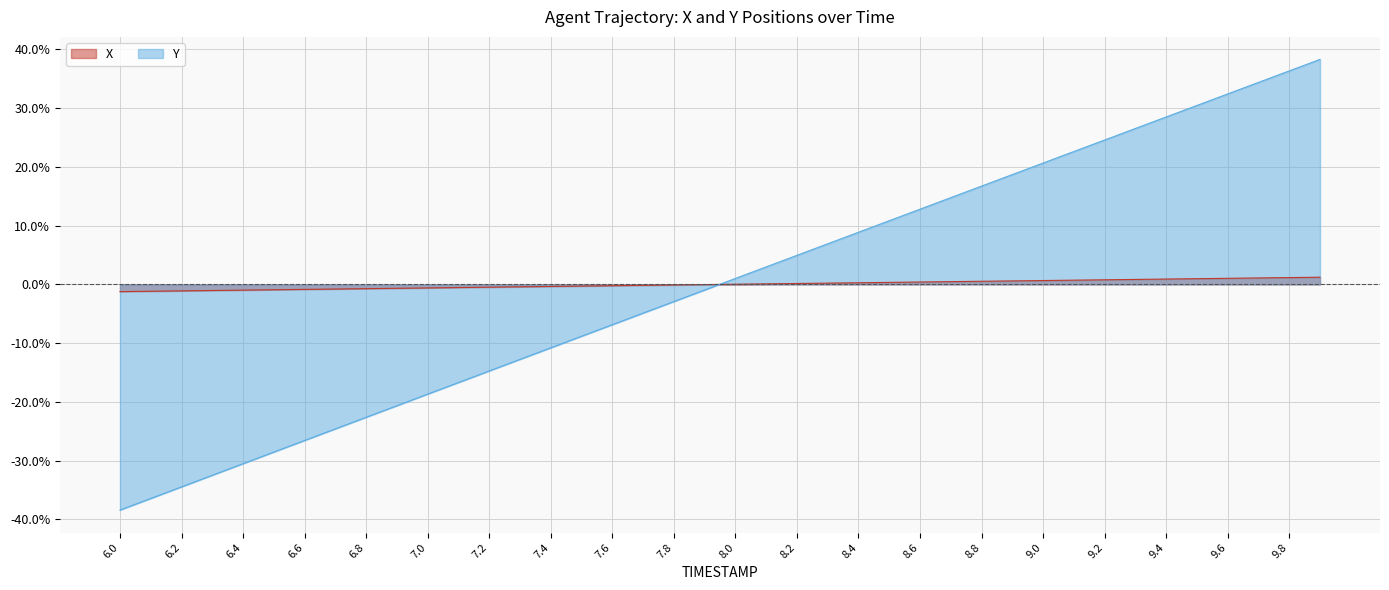

Does the chart have visible grid lines?

Yes